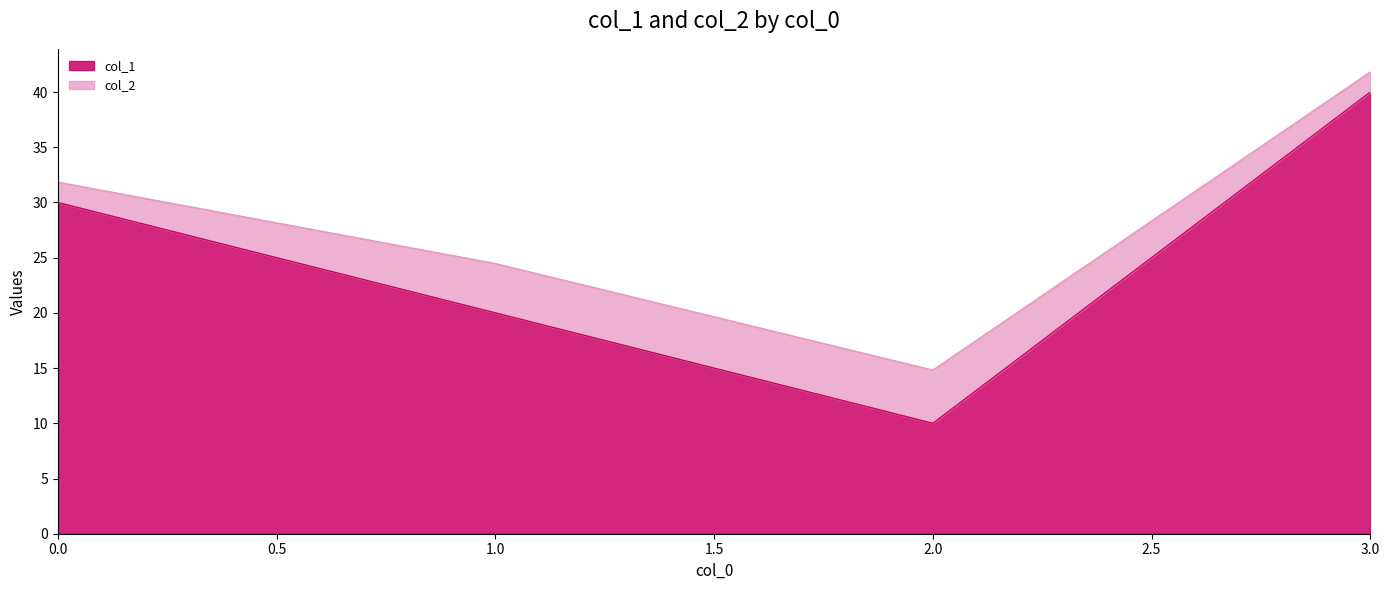

True or false: the data shows 40 at 3.

True